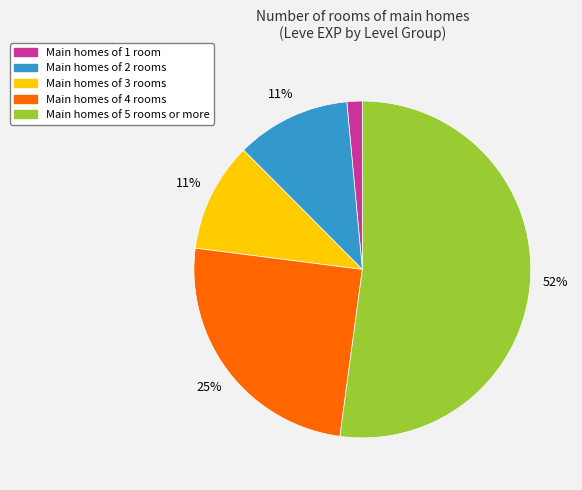

Does any single category account for the majority?

Yes